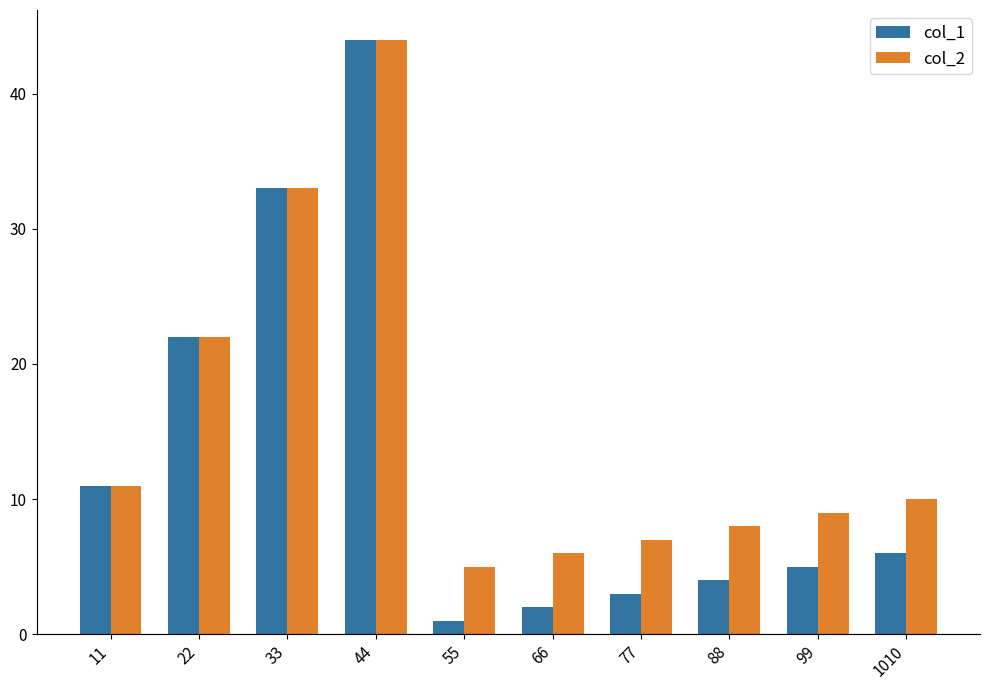

Which label corresponds to the smallest value in the chart?

55